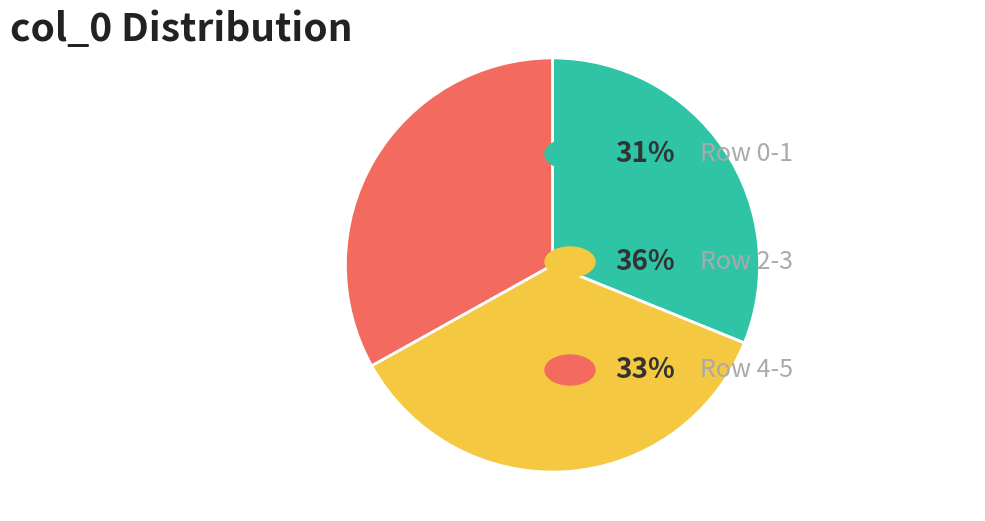

Does any single category account for the majority?

No